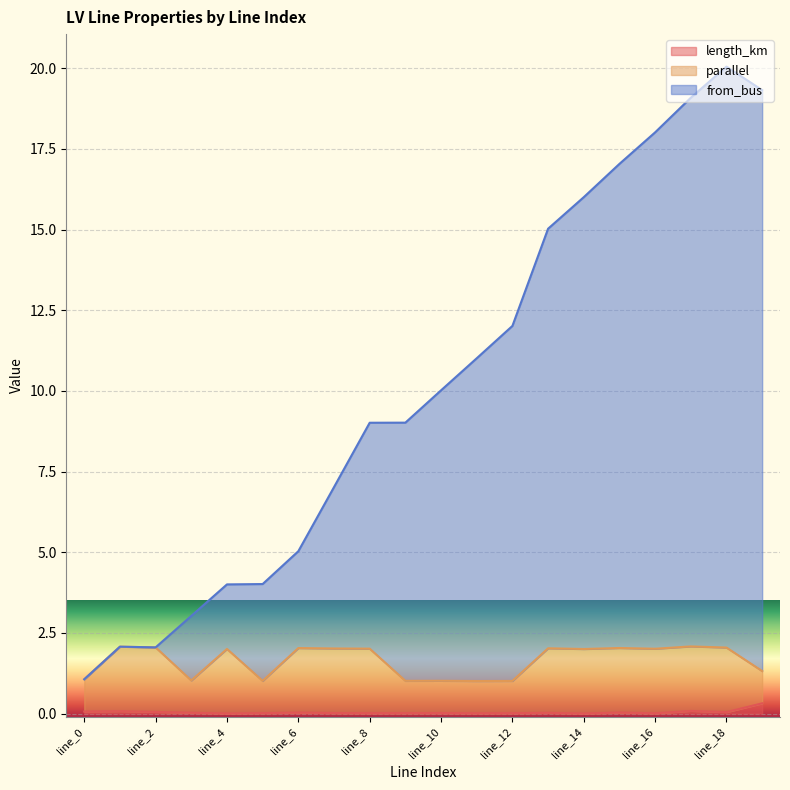

True or false: from_bus and length_km intersect in this chart.

False